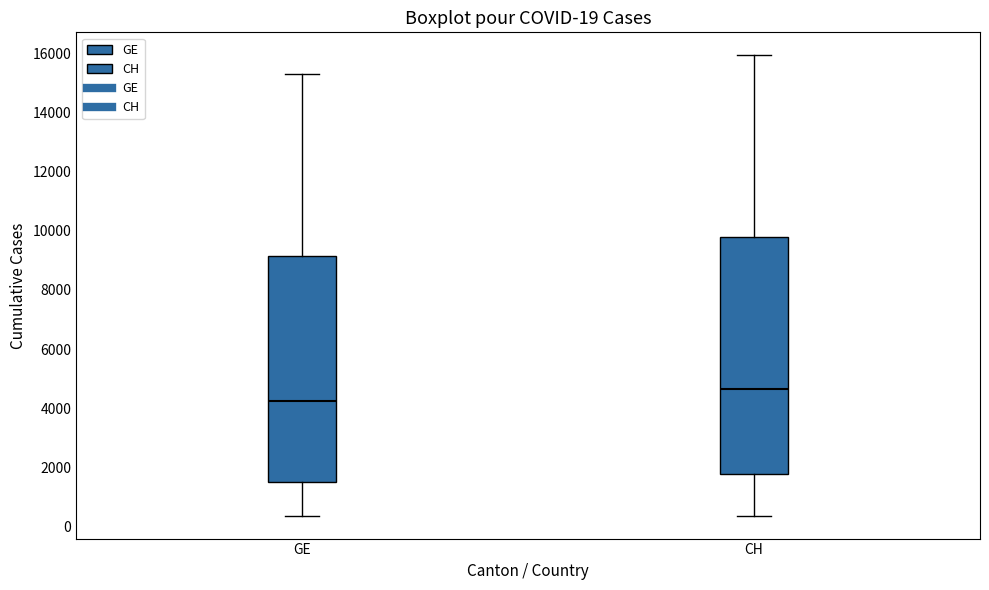

Which box has the lowest median line?

GE